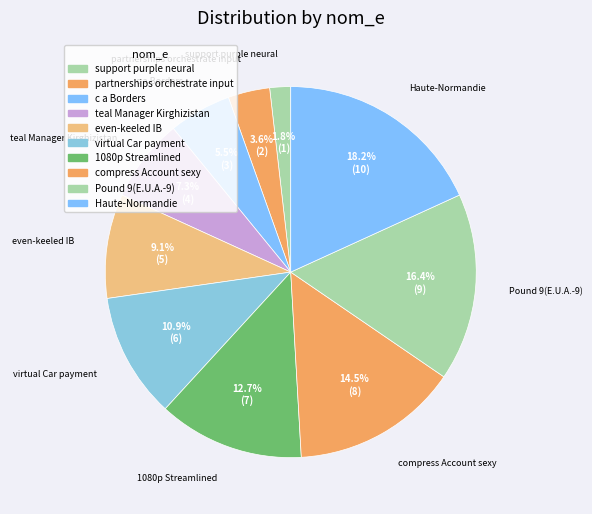

Which category has the smallest portion of the pie?

support purple neural